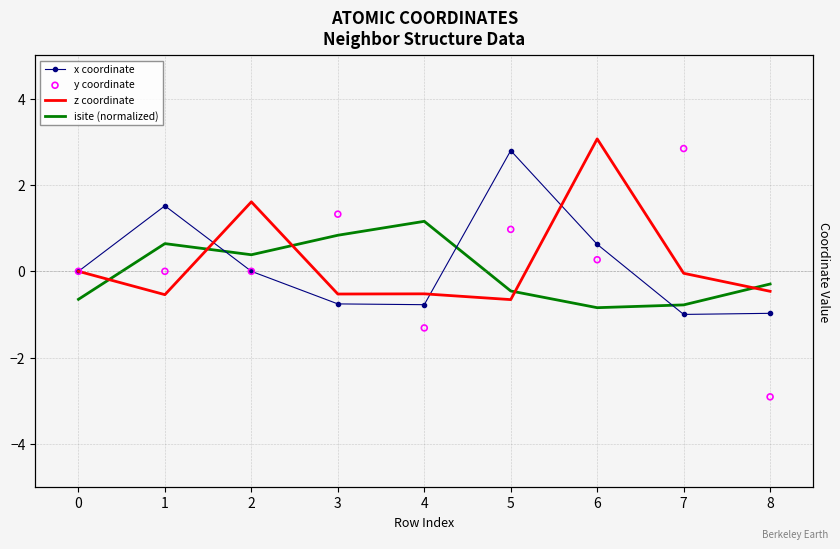

What are all the series names shown in the legend?

x coordinate, z coordinate, isite (normalized), y coordinate